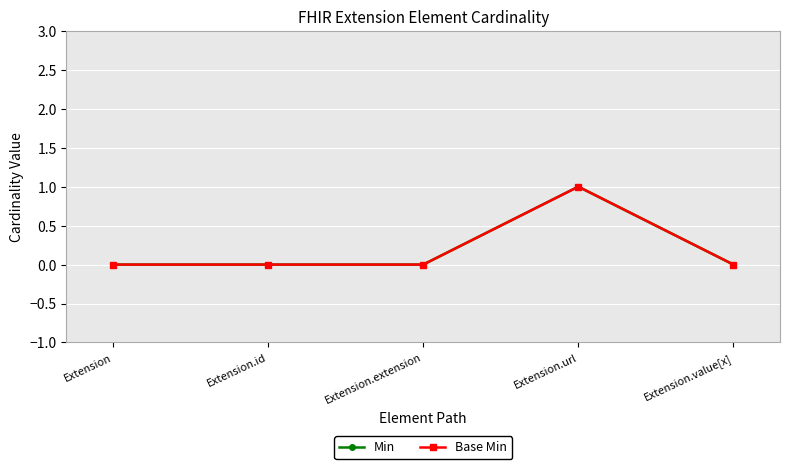

Which series changed the most between Extension.extension and Extension.value[x]?

Min